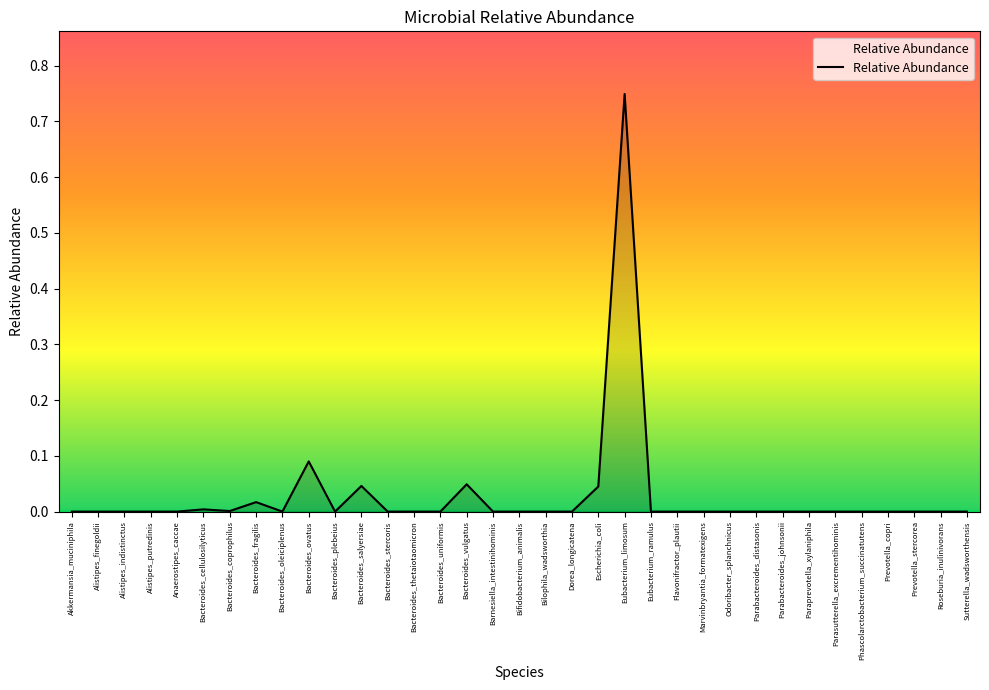

Between Bacteroides_cellulosilyticus and Bacteroides_ovatus, which is larger?

Bacteroides_ovatus